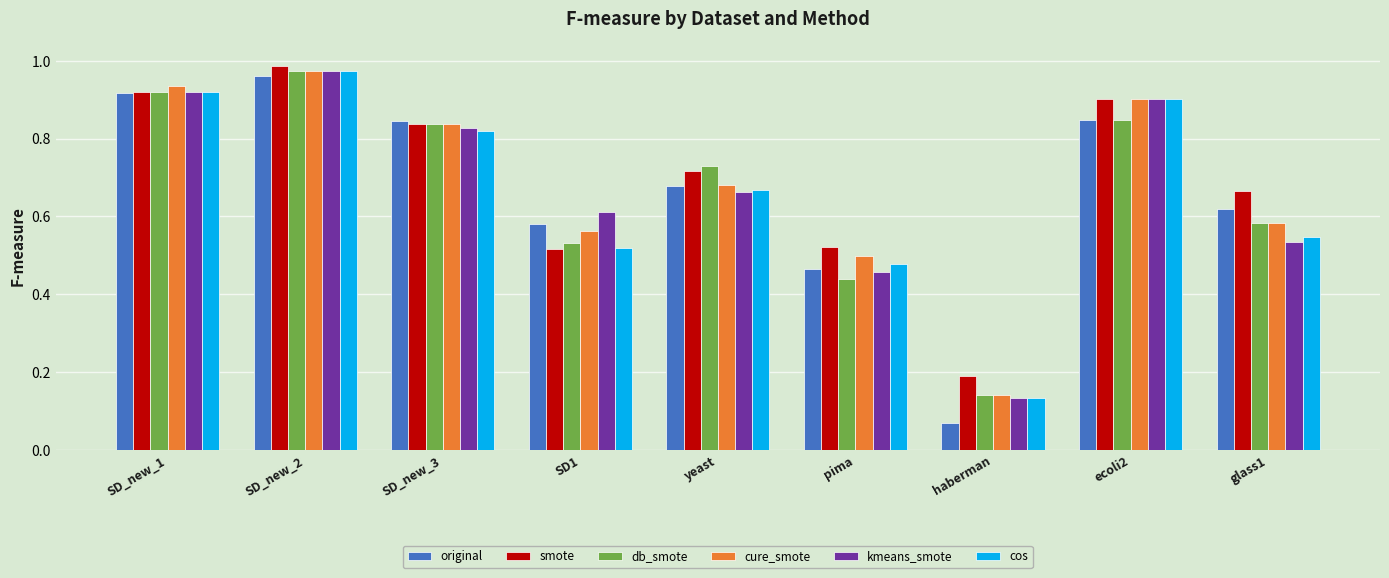

Is it true that smote equals 1.2 at glass1?

False